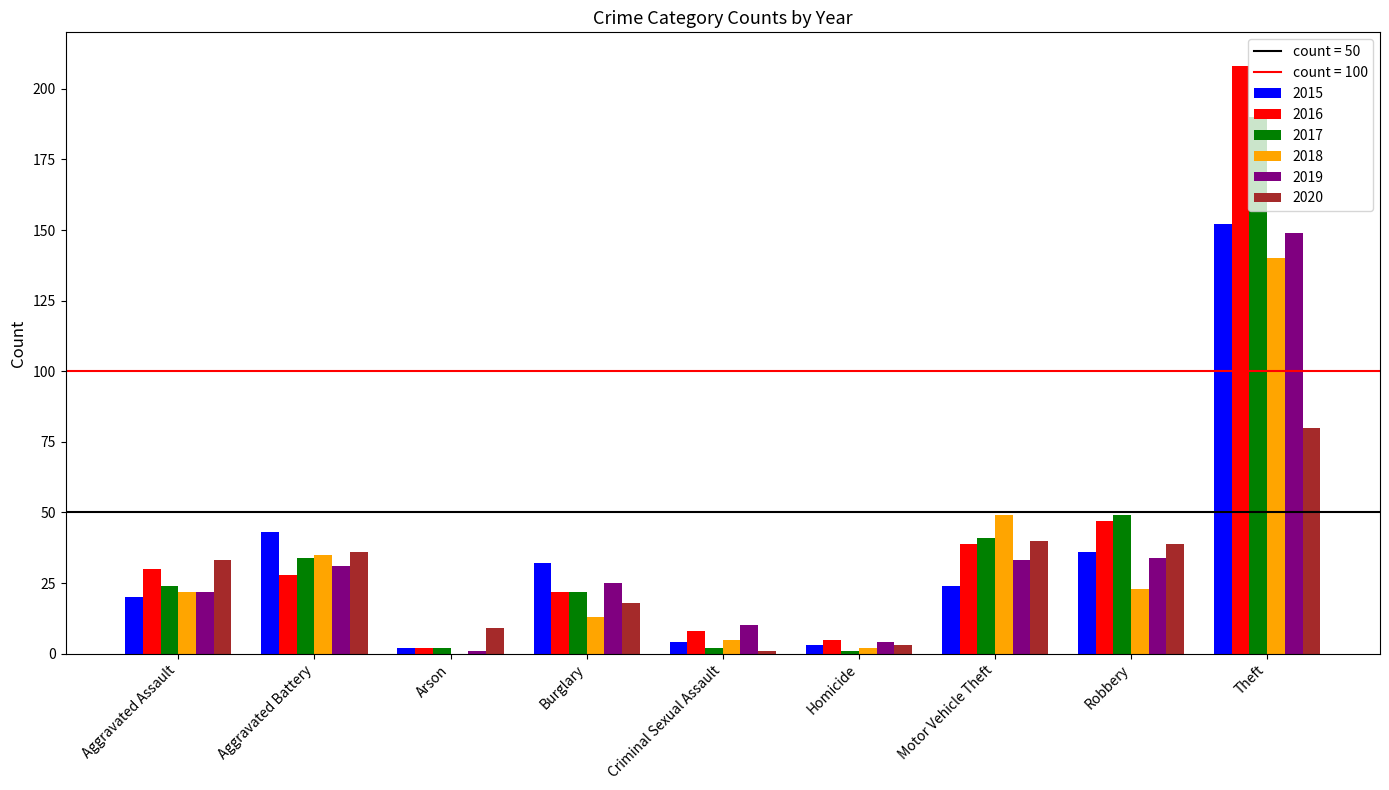

Reading right to left, transcribe all the data shown in this chart.

2015: 152	36	24	3	4	32	2	43	20
2016: 208	47	39	5	8	22	2	28	30
2017: 190	49	41	1	2	22	2	34	24
2018: 140	23	49	2	5	13	0	35	22
2019: 149	34	33	4	10	25	1	31	22
2020: 80	39	40	3	1	18	9	36	33